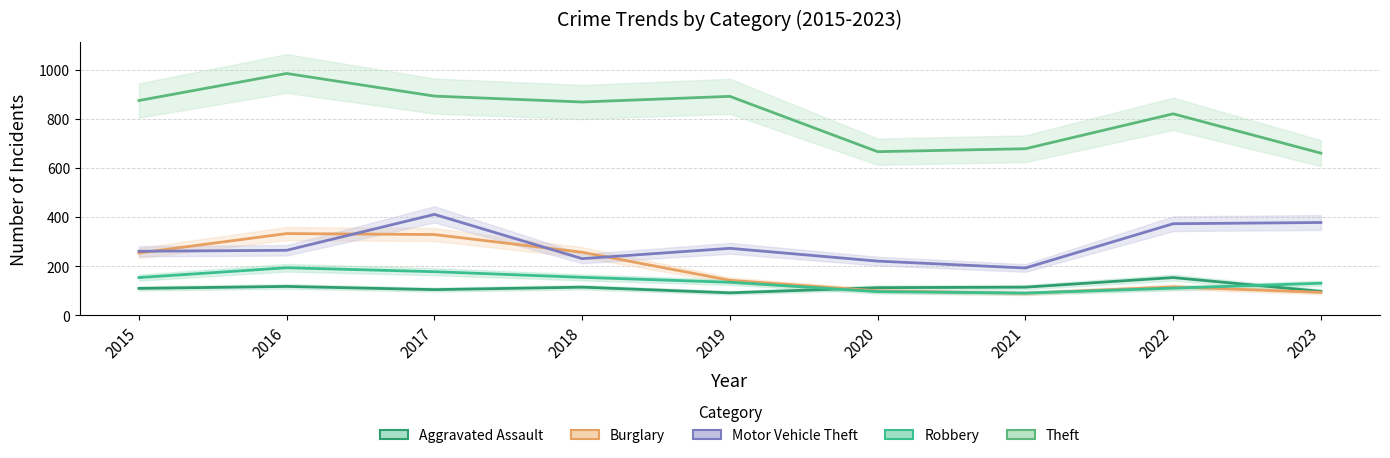

Is the value of Theft at 2018 greater than the value of Robbery at 2020?

Yes